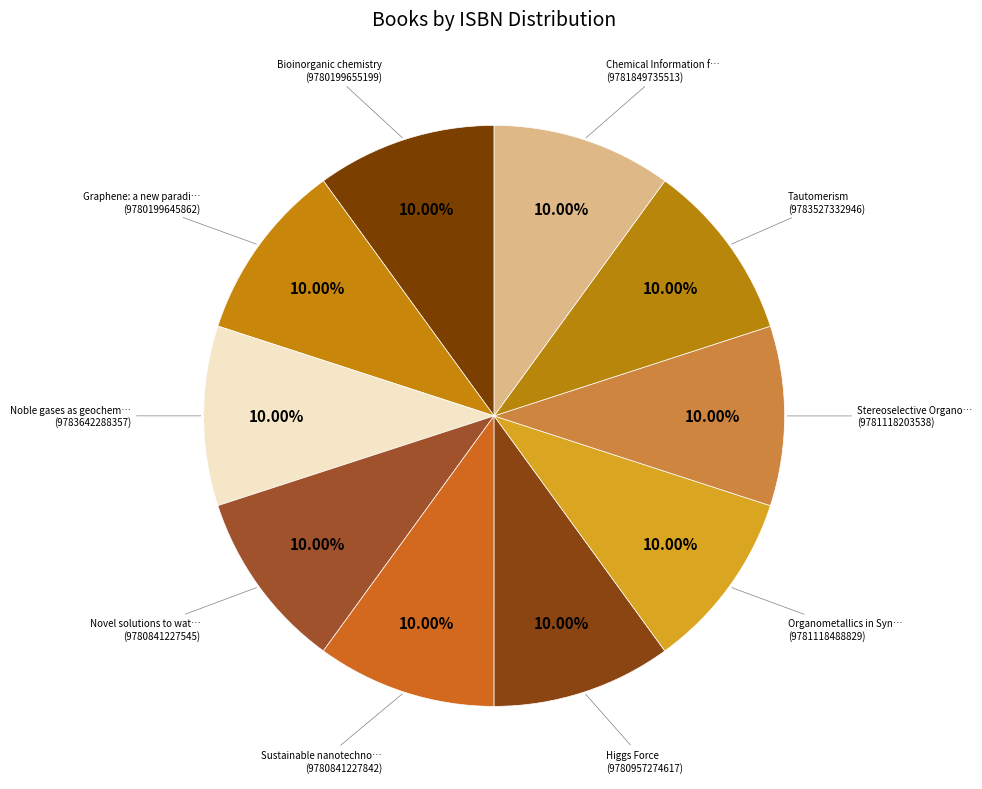

How many slices are in this pie chart?

10